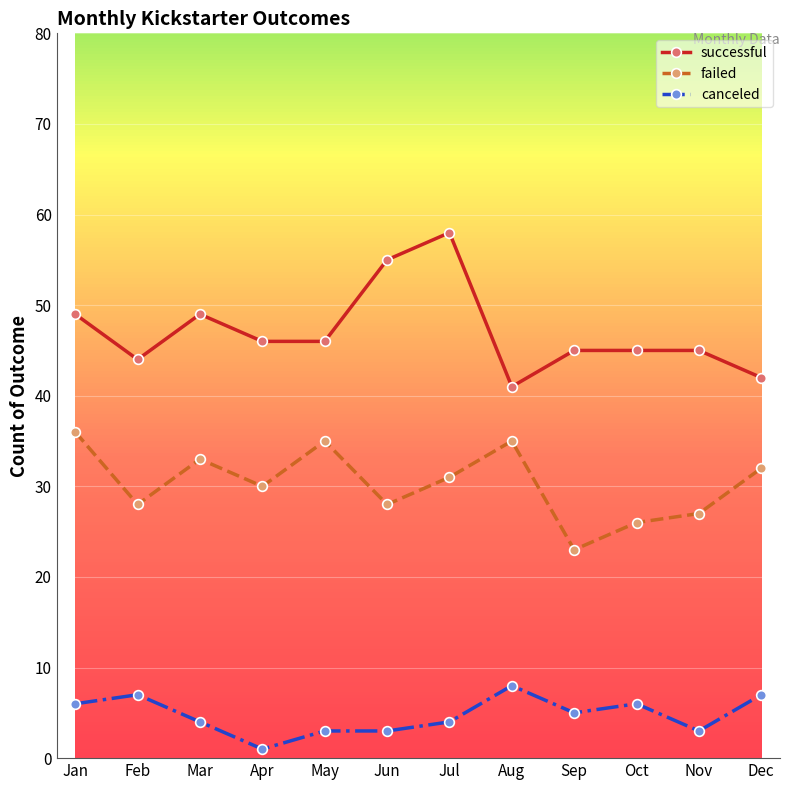

True or false: successful has a value of 19 at Feb.

False